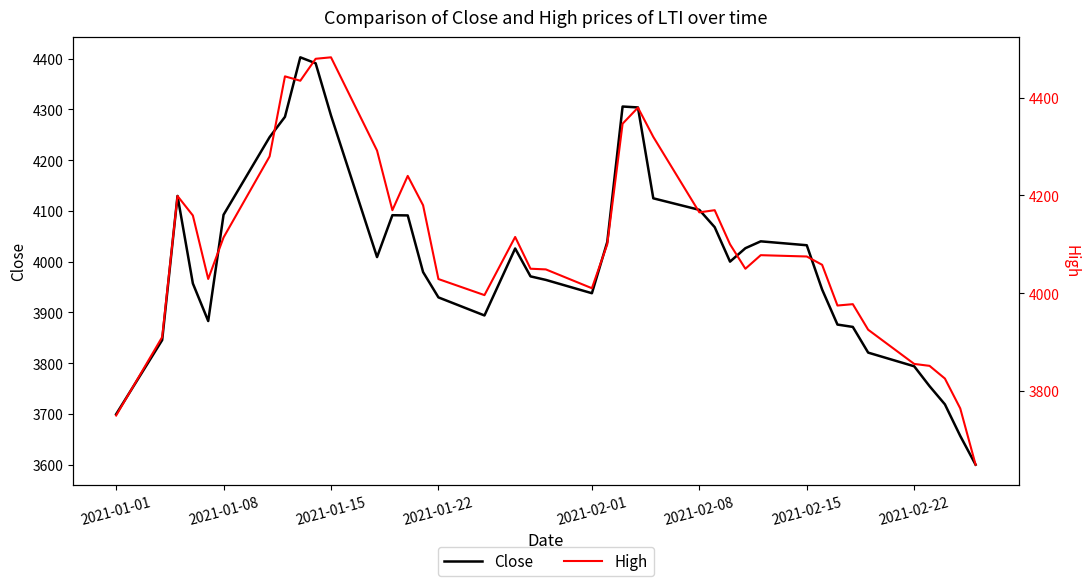

In High, how many points are lower than both neighbors (excluding endpoints)?

8